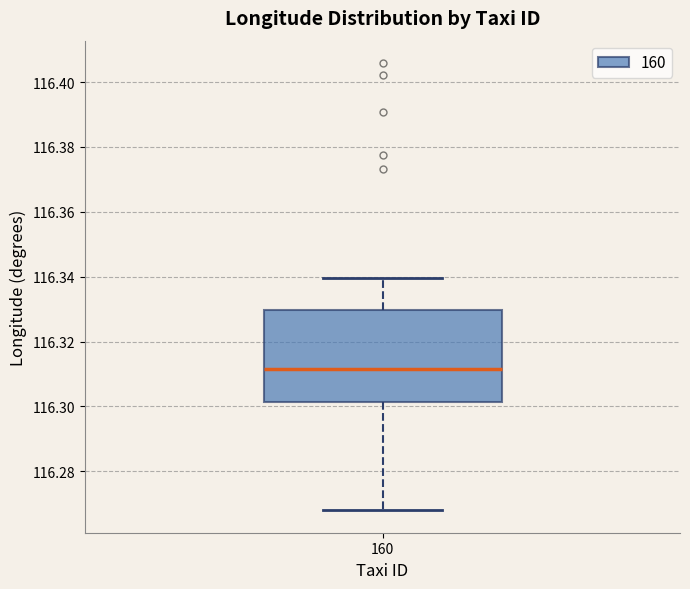

Transcribe this box plot: give where the median line is, the range the box spans, and where the two whiskers end, as read against the y-axis. The values are not printed on the chart, so give them approximately, as read against the axis.

median 116.312, box 116.302 to 116.330, whiskers 116.268 to 116.340